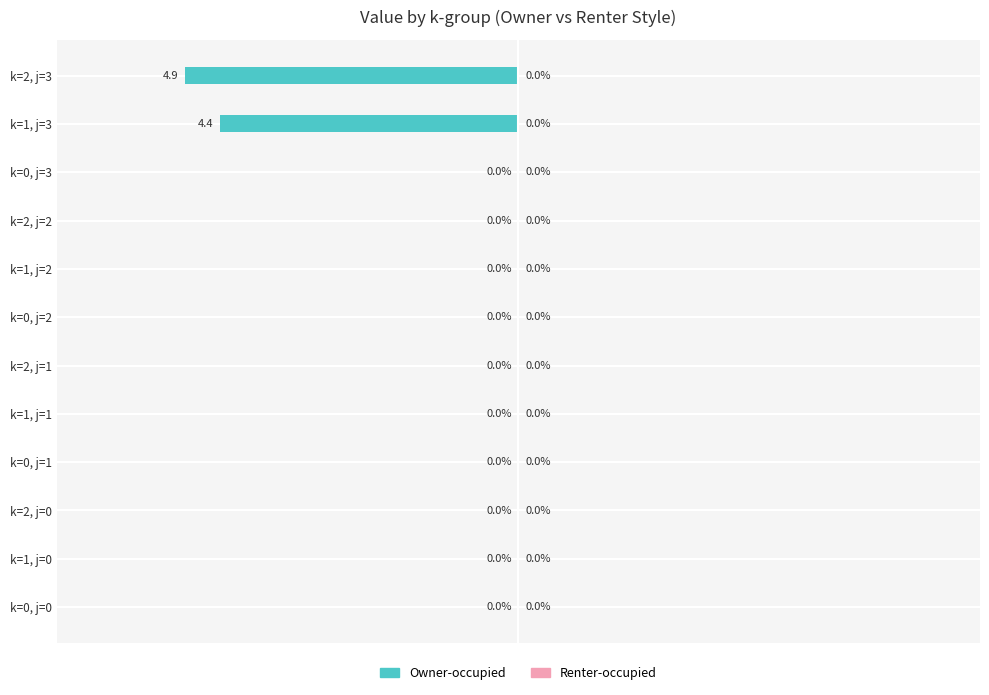

Between k=2, j=3 and k=0, j=0, which is larger?

k=0, j=0